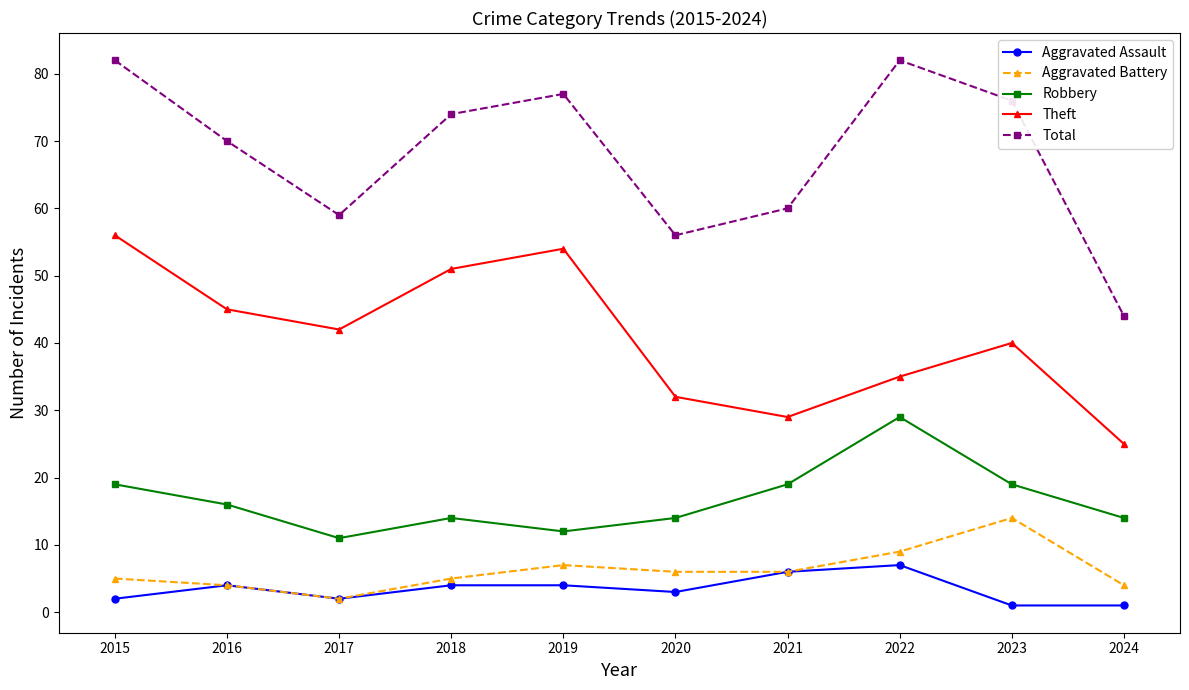

True or false: Theft and Aggravated Assault intersect in this chart.

False